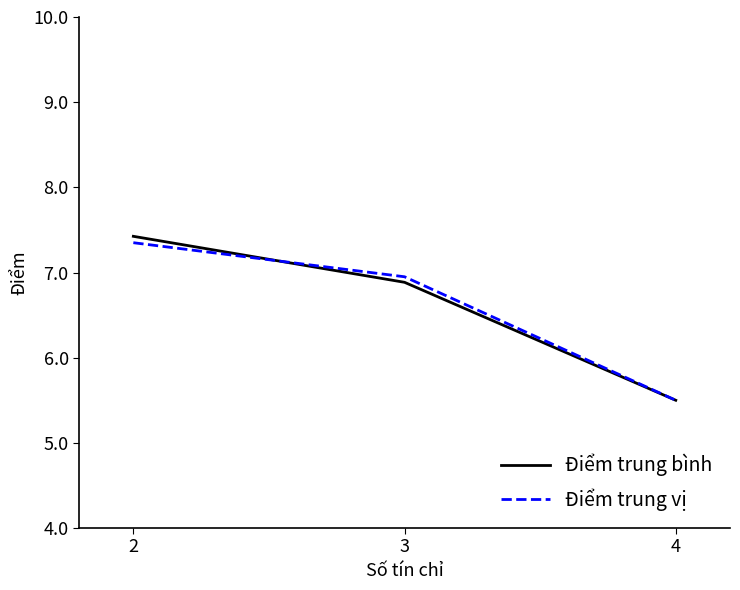

Where is Điểm trung bình nearest to the value 6?

4